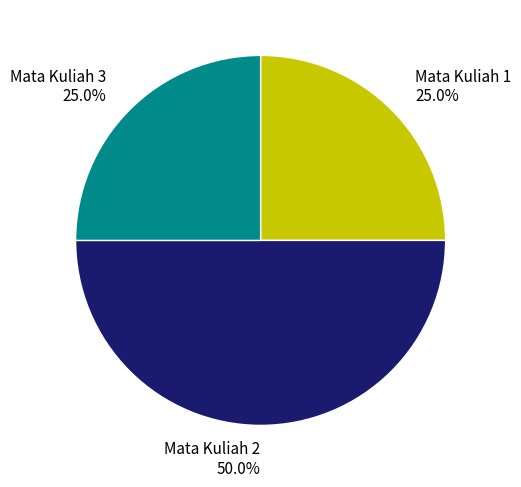

True or false: Mata Kuliah 1 accounts for 25% of the total.

True